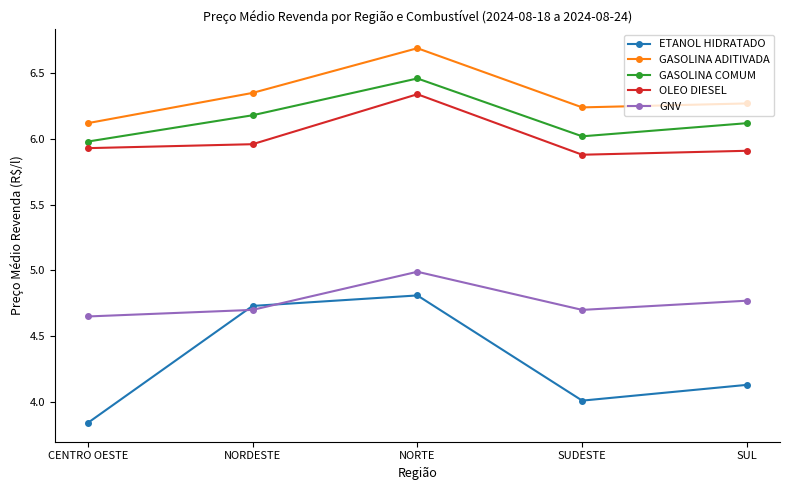

What is the difference between the maximum and second lowest values in the GNV series?

0.3